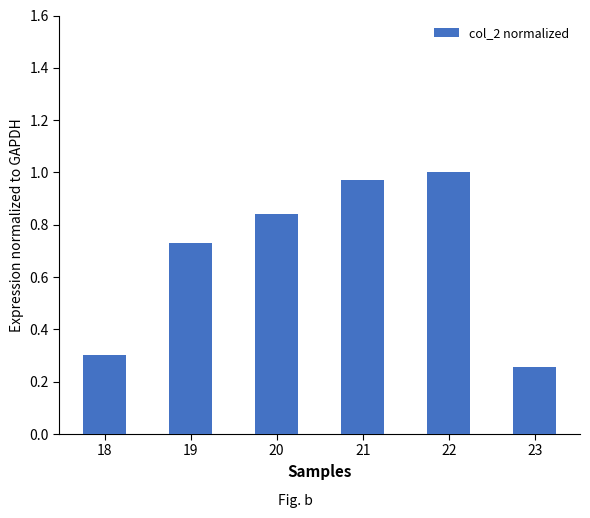

At which category does the chart reach its minimum across all series?

23